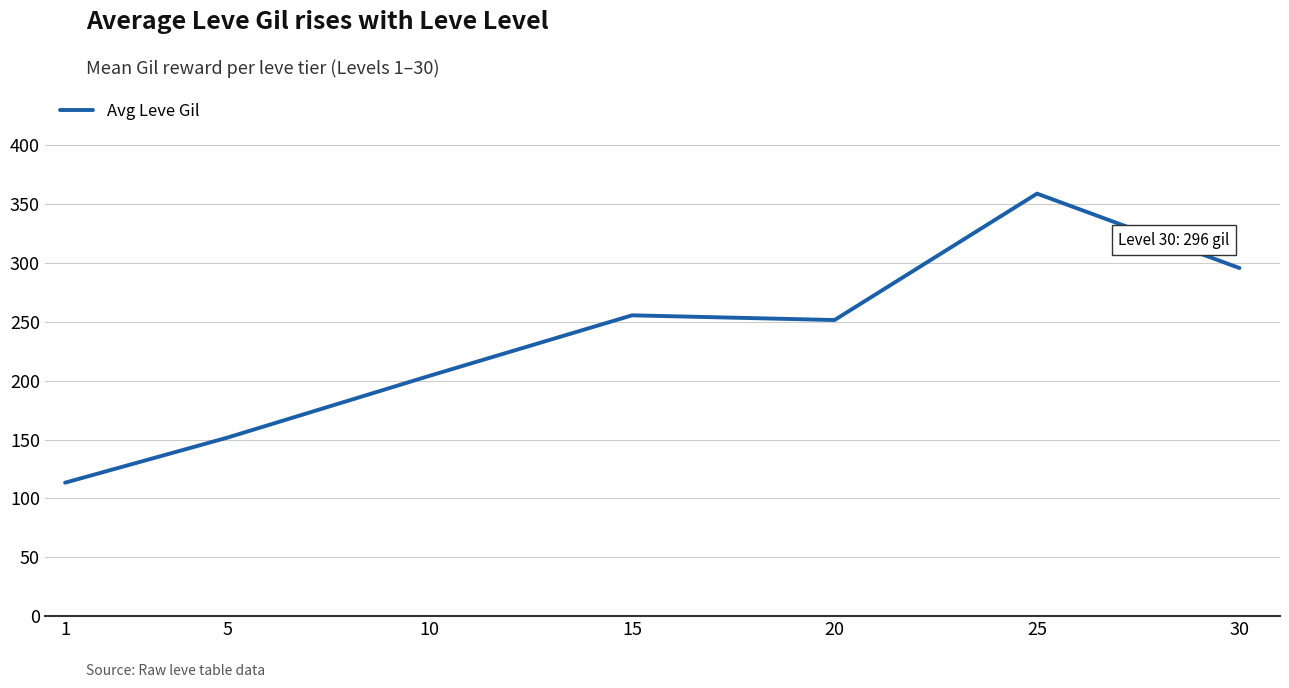

What is the difference between the maximum and minimum values?

245.6